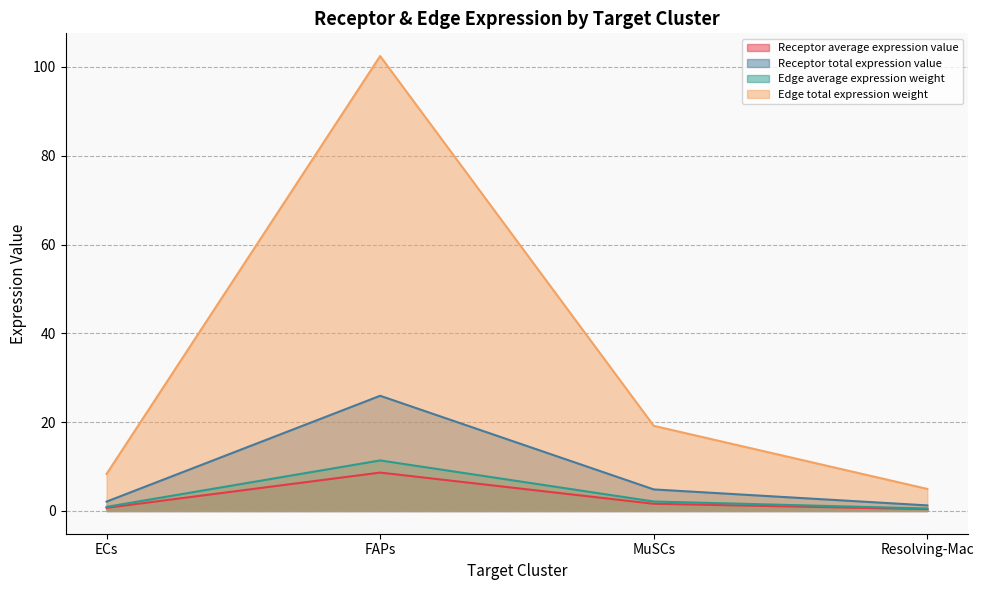

What position from the right is FAPs?

3